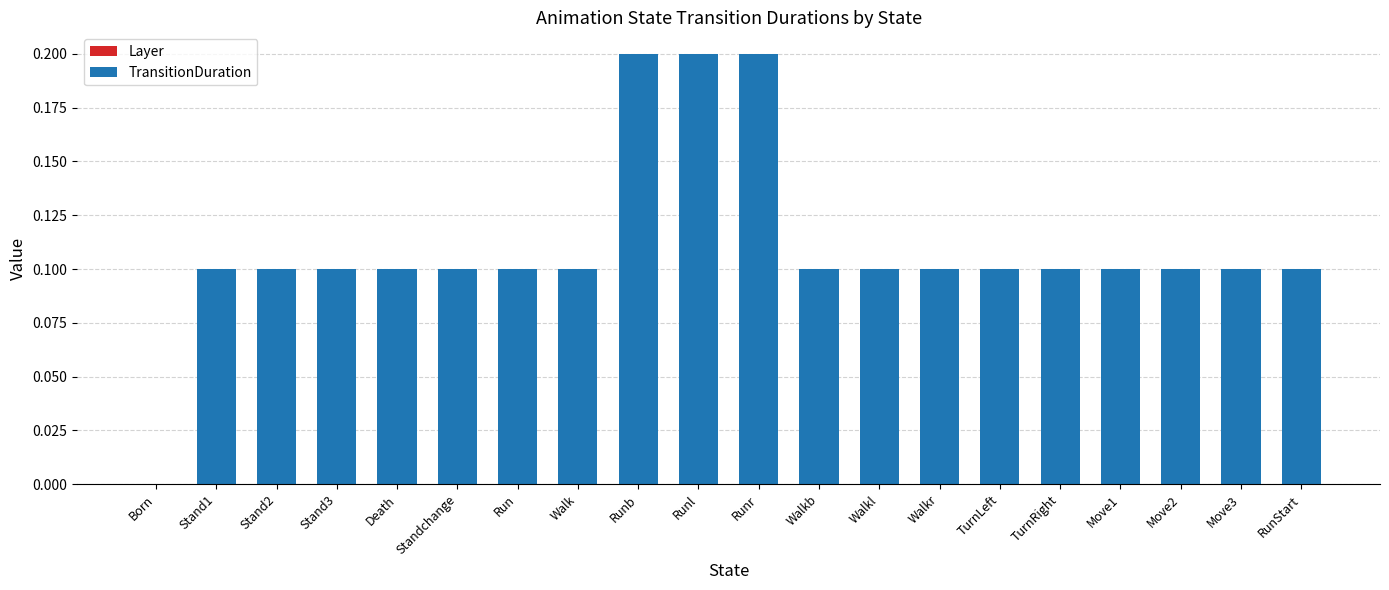

Is it true that the value at Move3 is 0.1?

True